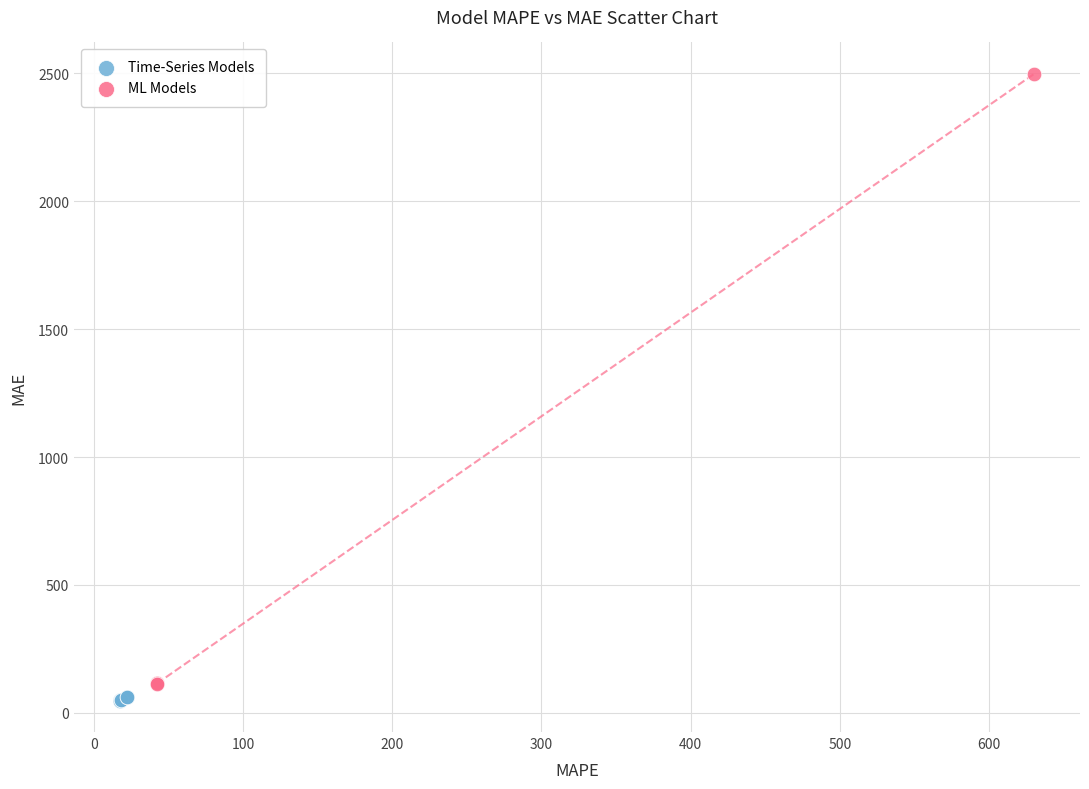

What are all the series names shown in the legend?

Time-Series Models, ML Models